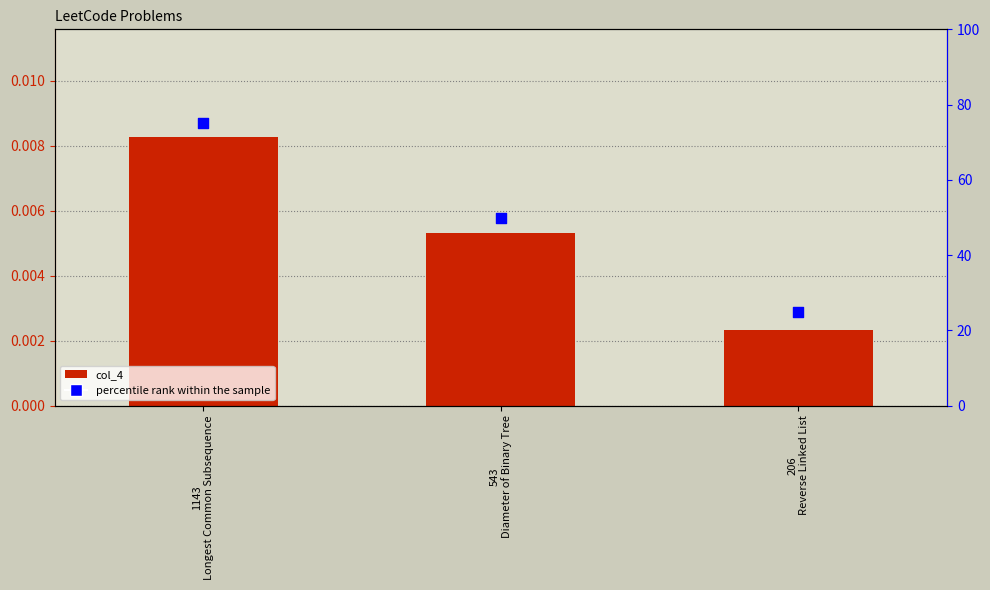

Is the value of percentile rank within the sample at 206
Reverse Linked List greater than the value of col_4 at 543
Diameter of Binary Tree?

Yes